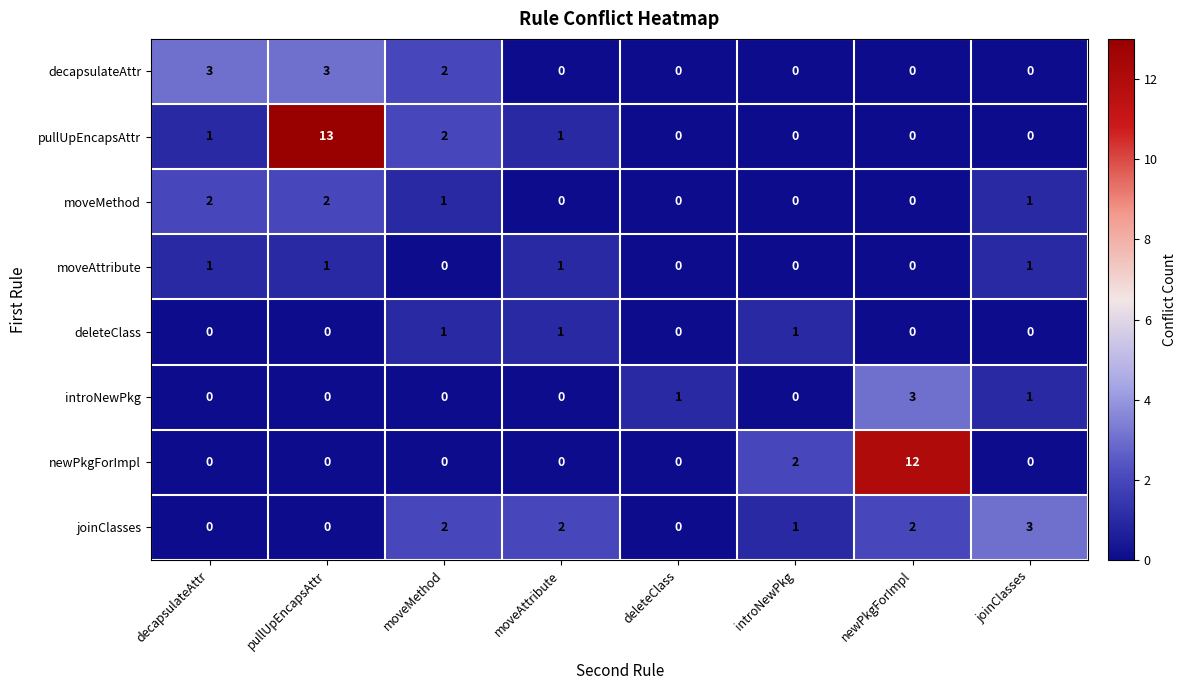

How many values in the decapsulateAttr series exceed 0?

3